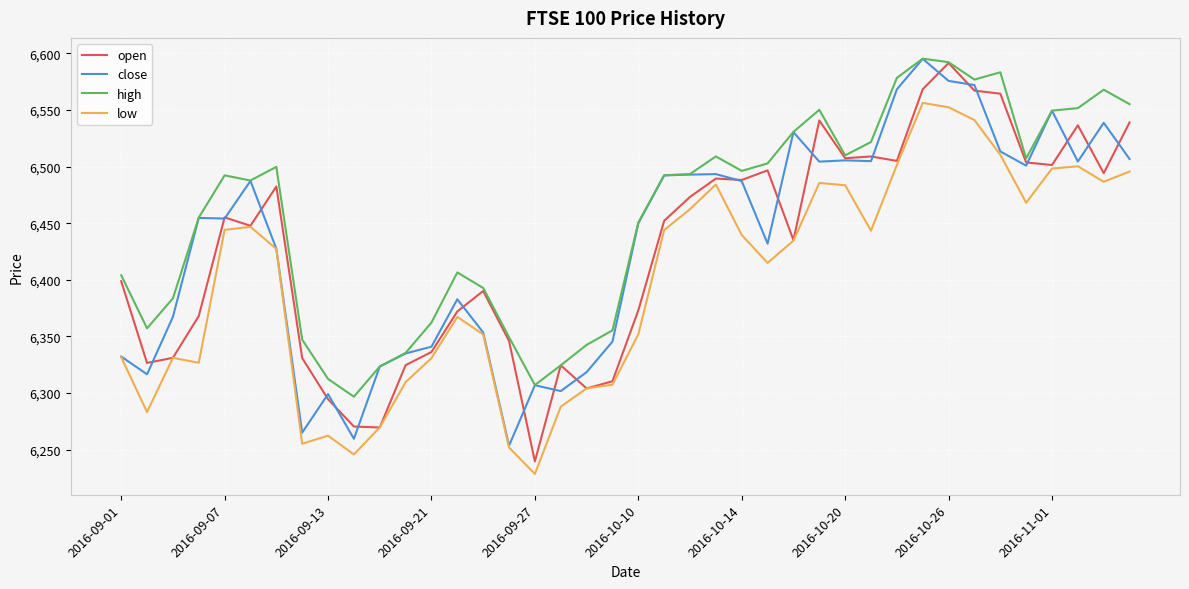

How many values in the close series are below 6454?

19